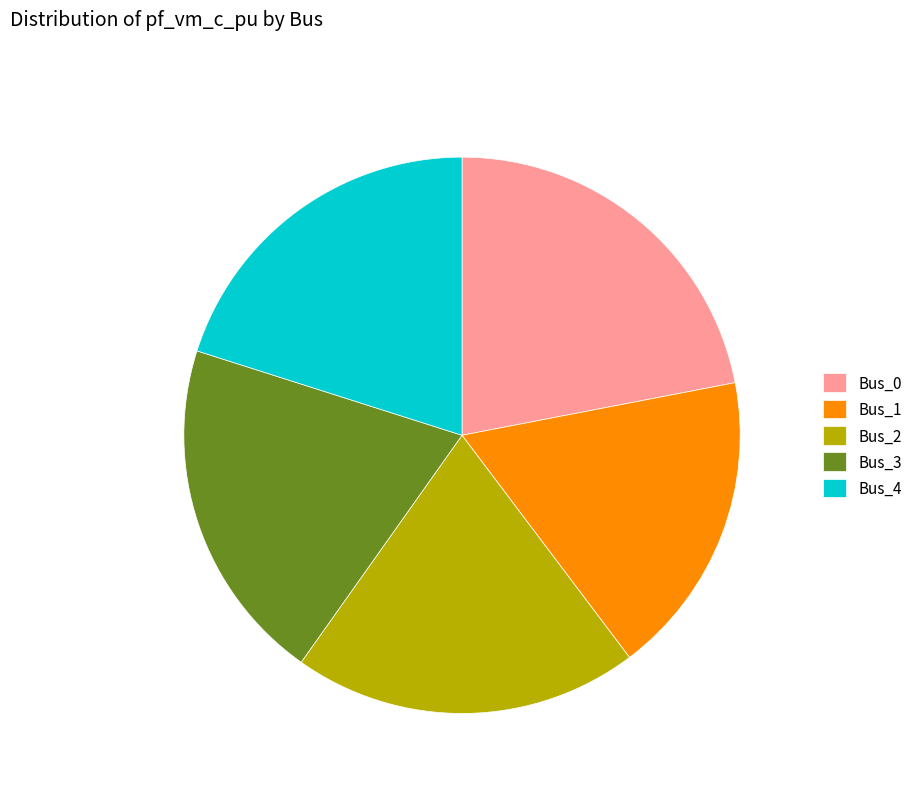

True or false: Bus_1 accounts for 18% of the total.

True